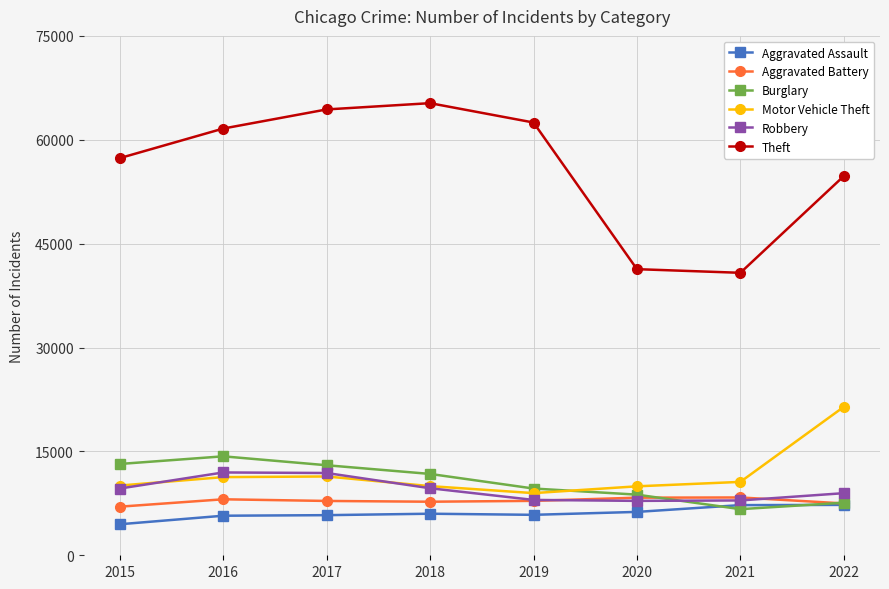

Which label corresponds to the largest value in the chart?

2018